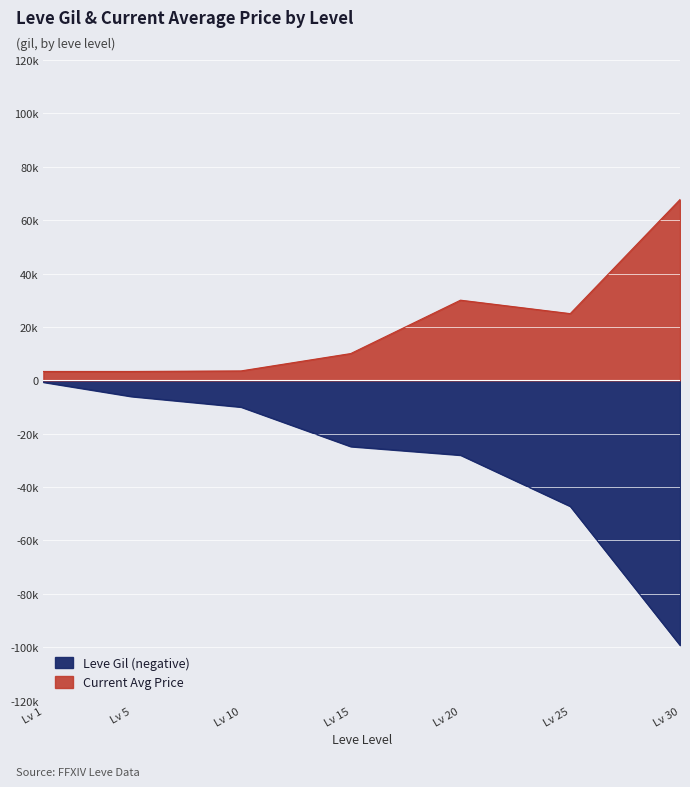

What is the spread (max minus min) of values at Lv 25?

72180